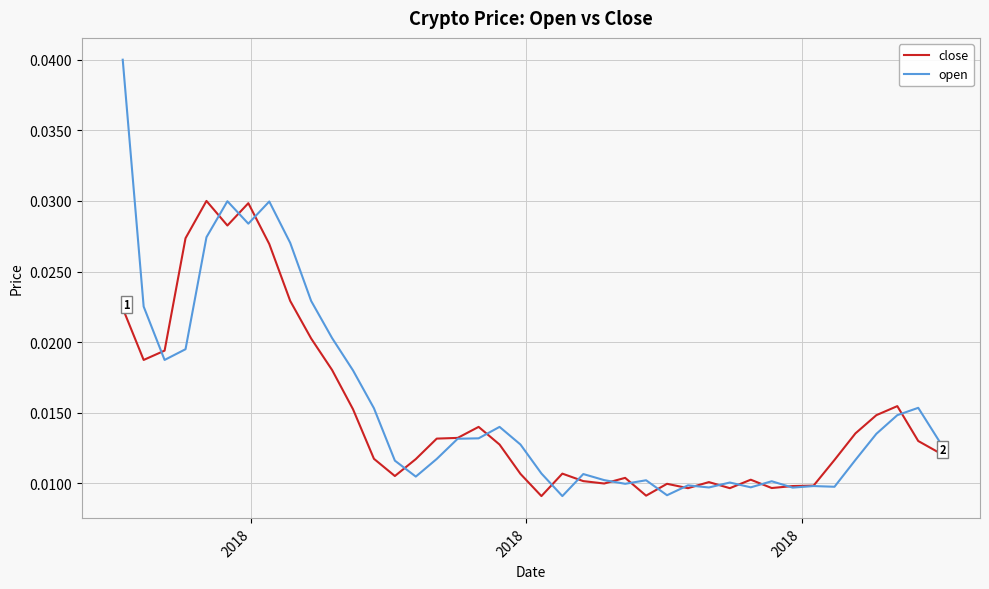

Which series has the widest spread of values?

open